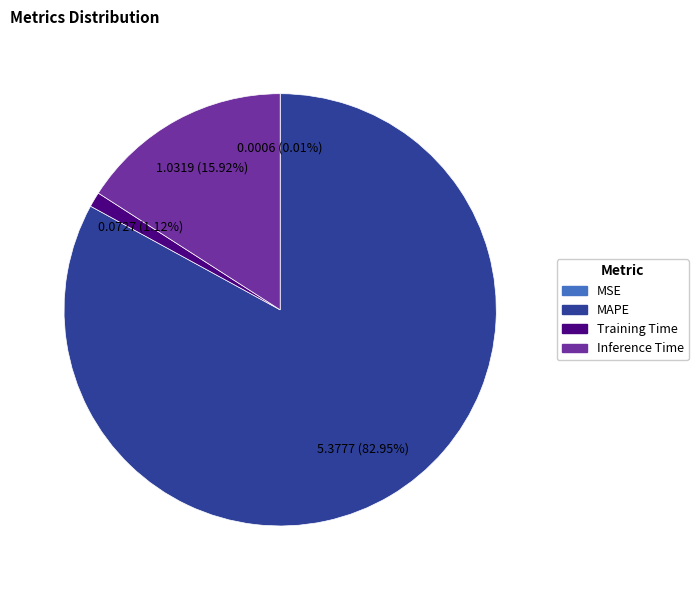

Is there a majority slice in this chart?

Yes